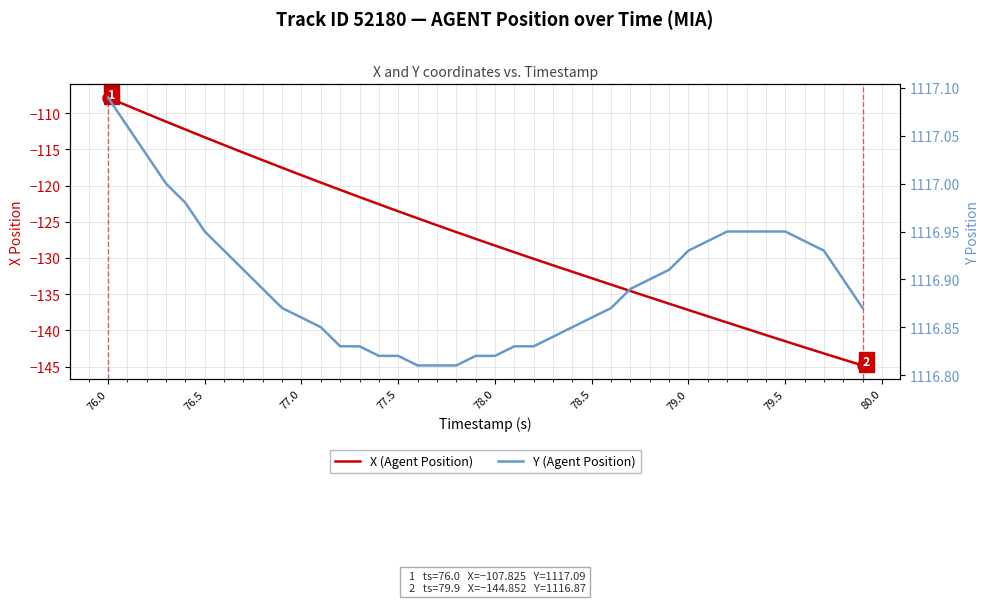

What are all the series names shown in the legend?

X (Agent Position), Y (Agent Position)